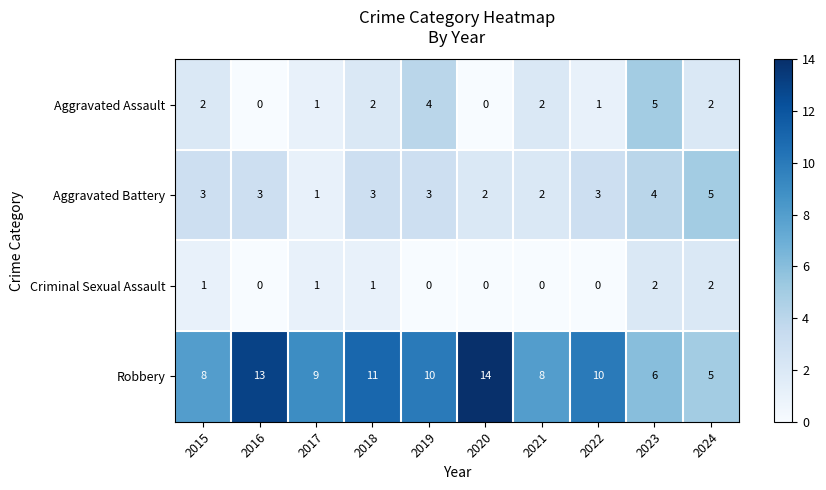

Which category has the lowest value in the Robbery series?

2024